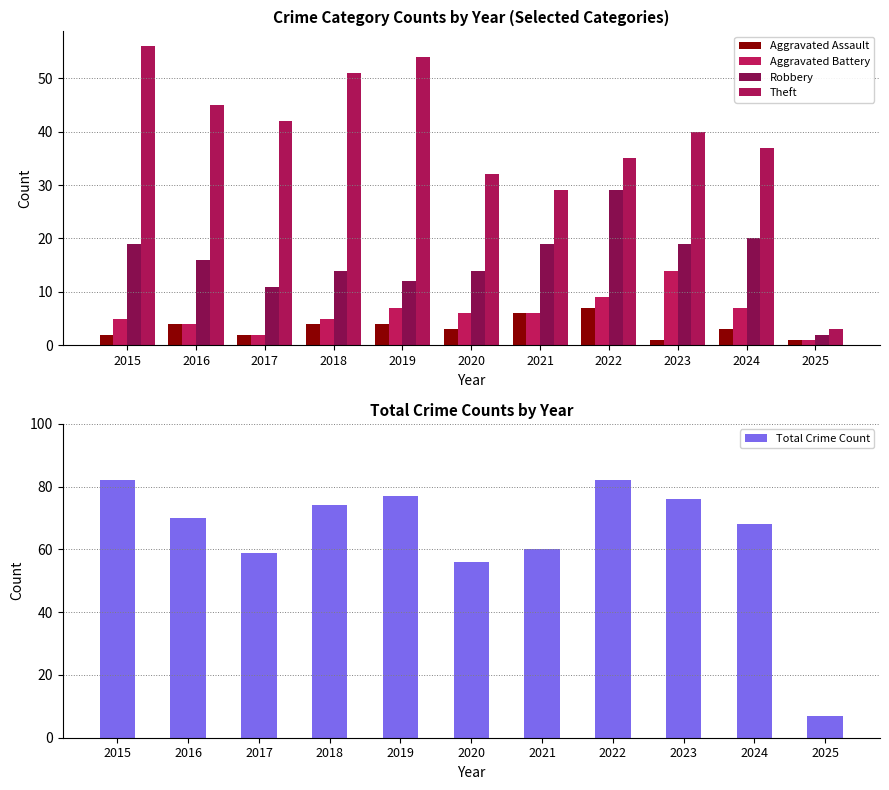

Is the value of Theft at 2024 greater than the value of Total Crime Count at 2020?

No